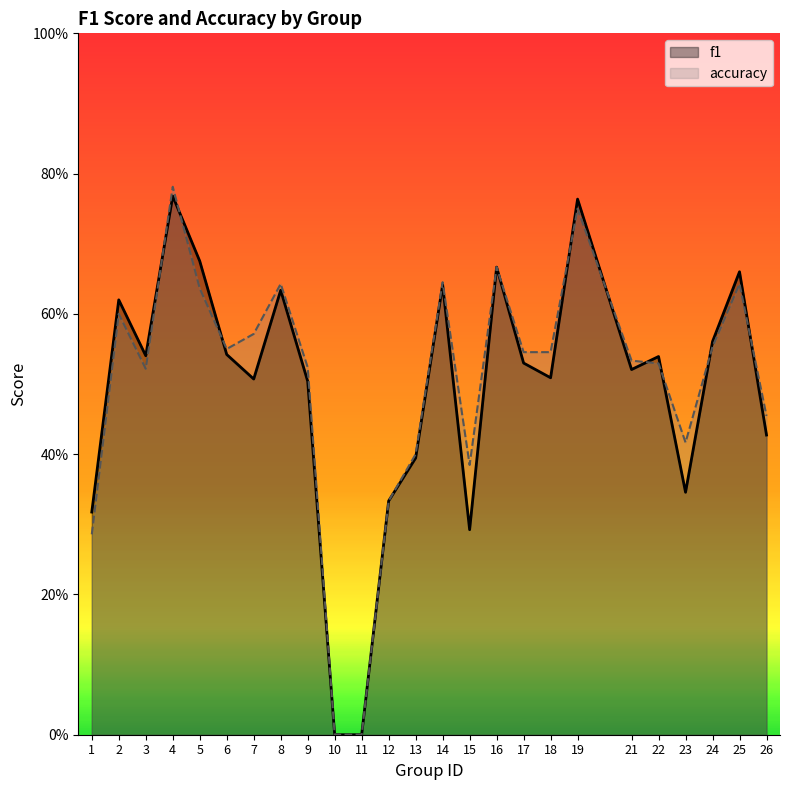

Does the chart display data point markers on the line(s)?

No